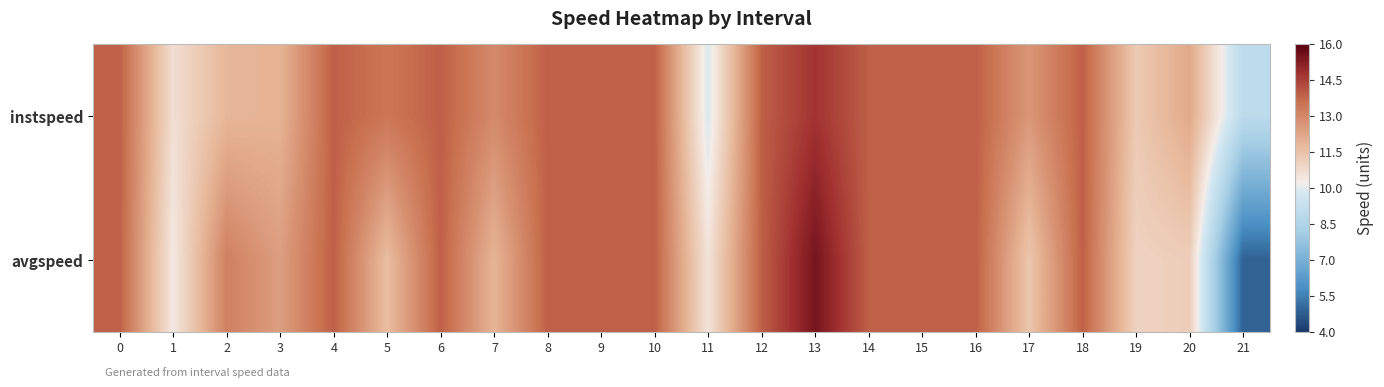

Reading right to left, what are all the values shown in this chart?

instspeed: 21=8.9	20=12.2	19=11.3	18=13.9	17=12.6	16=13.9	15=13.9	14=13.9	13=14.7	12=13.9	11=9.8	10=13.9	9=13.9	8=13.9	7=12.9	6=13.9	5=13.4	4=13.9	3=11.9	2=11.8	1=10.7	0=13.9
avgspeed: 21=4.9	20=11.1	19=11.0	18=13.9	17=11.4	16=13.9	15=13.9	14=13.9	13=15.5	12=13.9	11=10.5	10=13.9	9=13.9	8=13.9	7=11.9	6=13.9	5=11.6	4=13.9	3=12.4	2=13.2	1=10.4	0=13.9